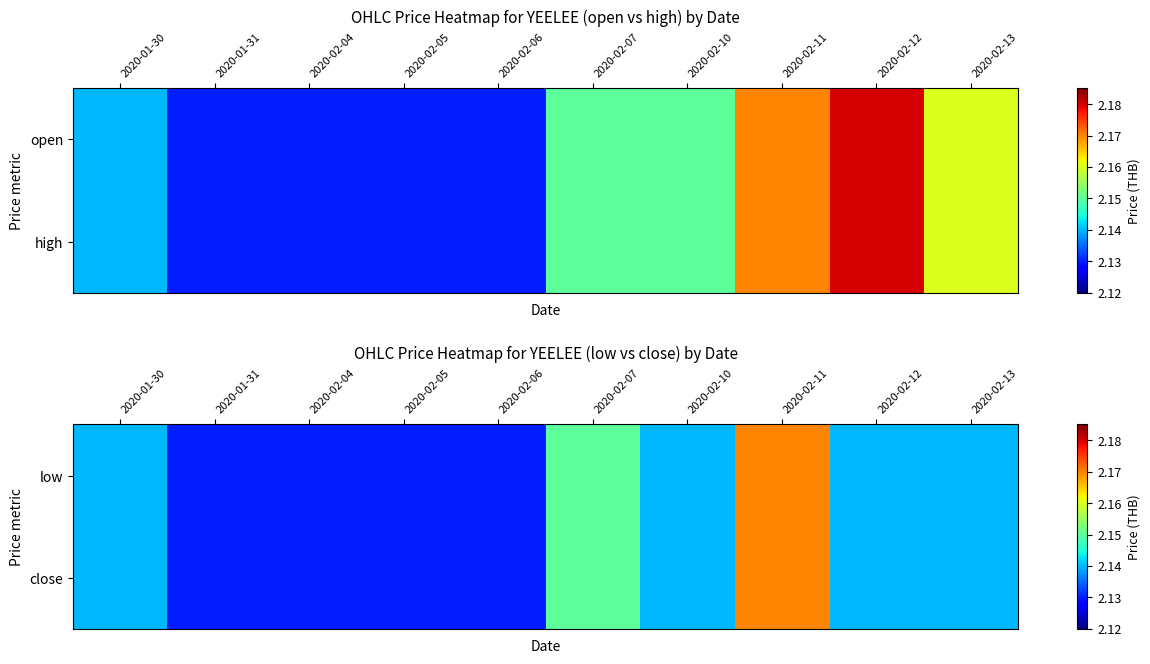

The low series shows 2.1 at 2020-02-04. True or false?

True